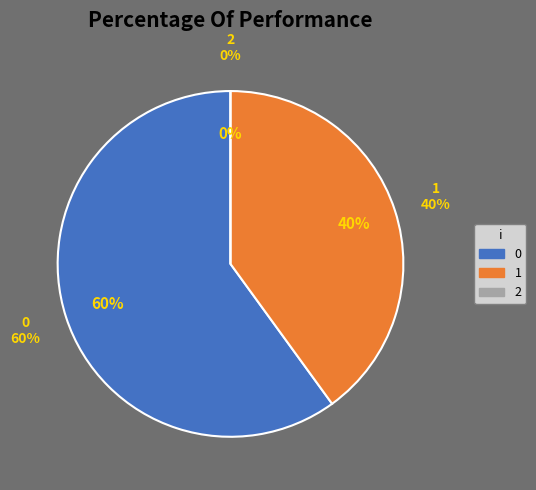

Do 1 and 2 together represent more than half of the pie?

No